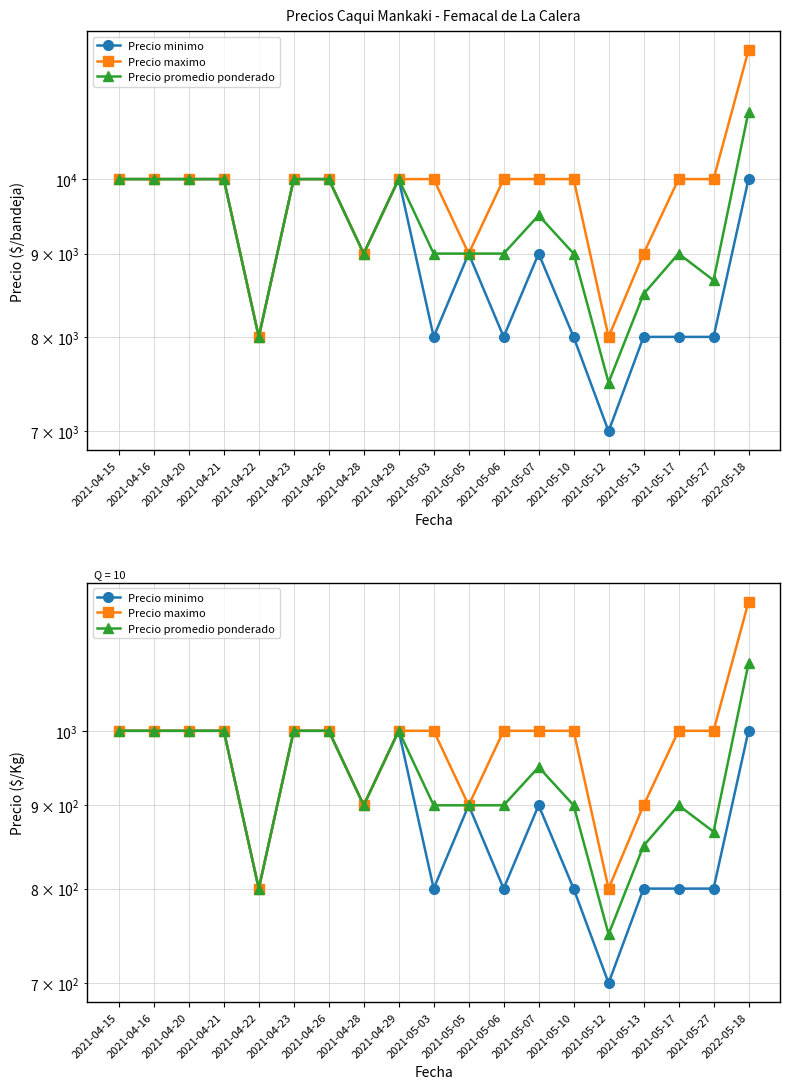

What is the difference between the highest and lowest values at 2021-05-27?

200